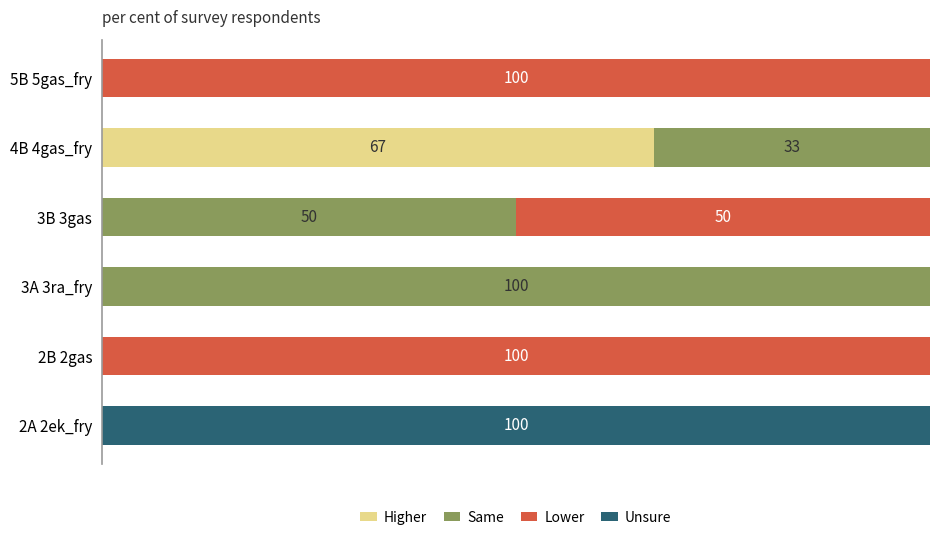

What are all the series names shown in the legend?

Higher, Same, Lower, Unsure